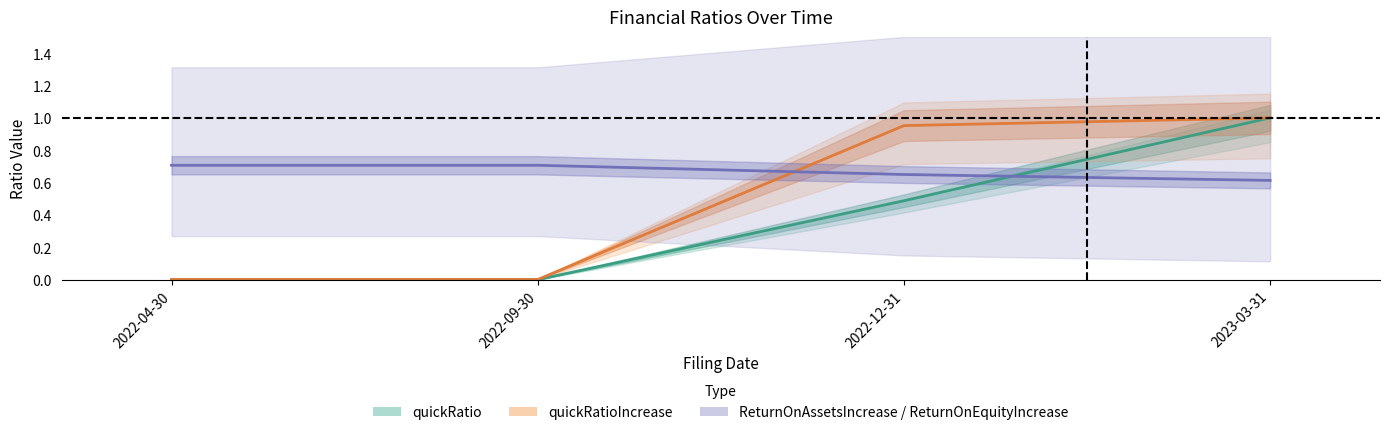

Is the value of quickRatio at 2022-12-31 greater than the value of CurrentRatio at 2023-03-31?

No